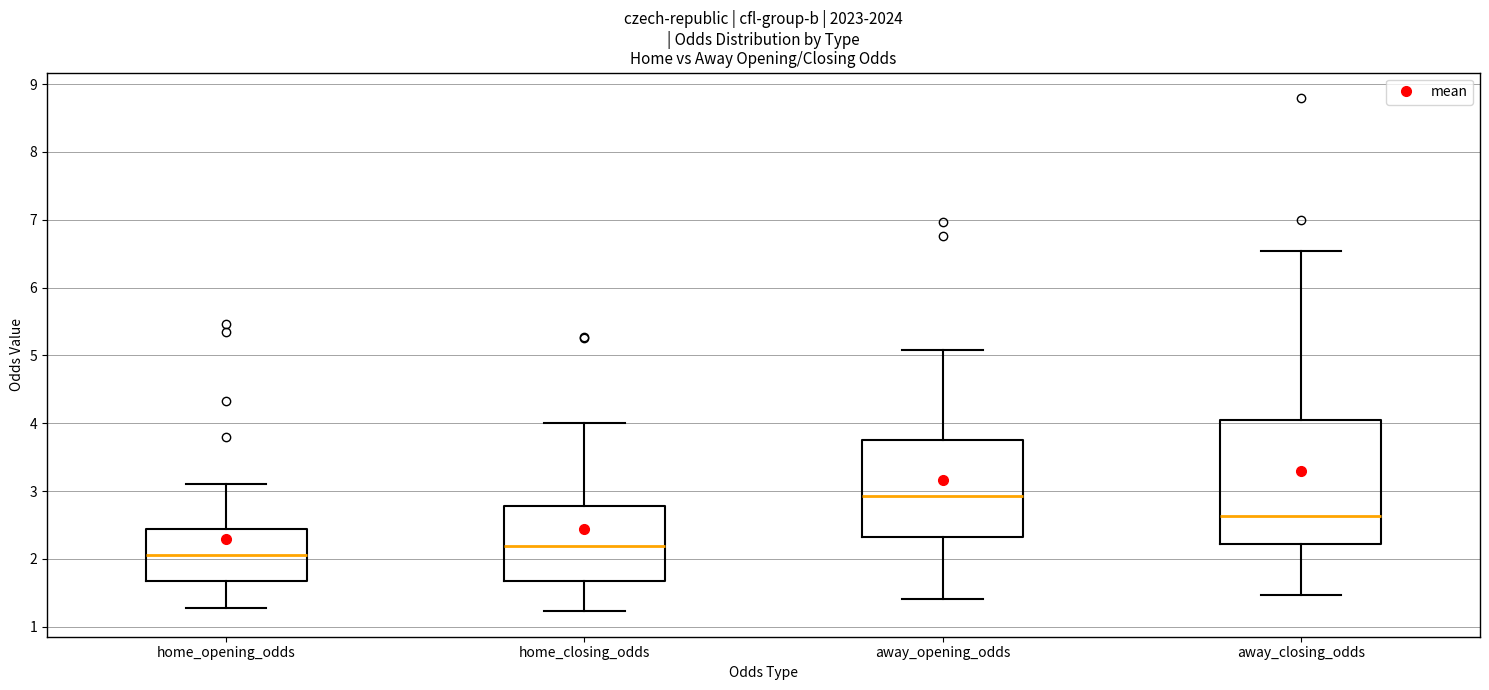

Where is the lower edge of the box for home_opening_odds on the y-axis? The values are not printed on the chart, so give them approximately, as read against the axis.

1.7